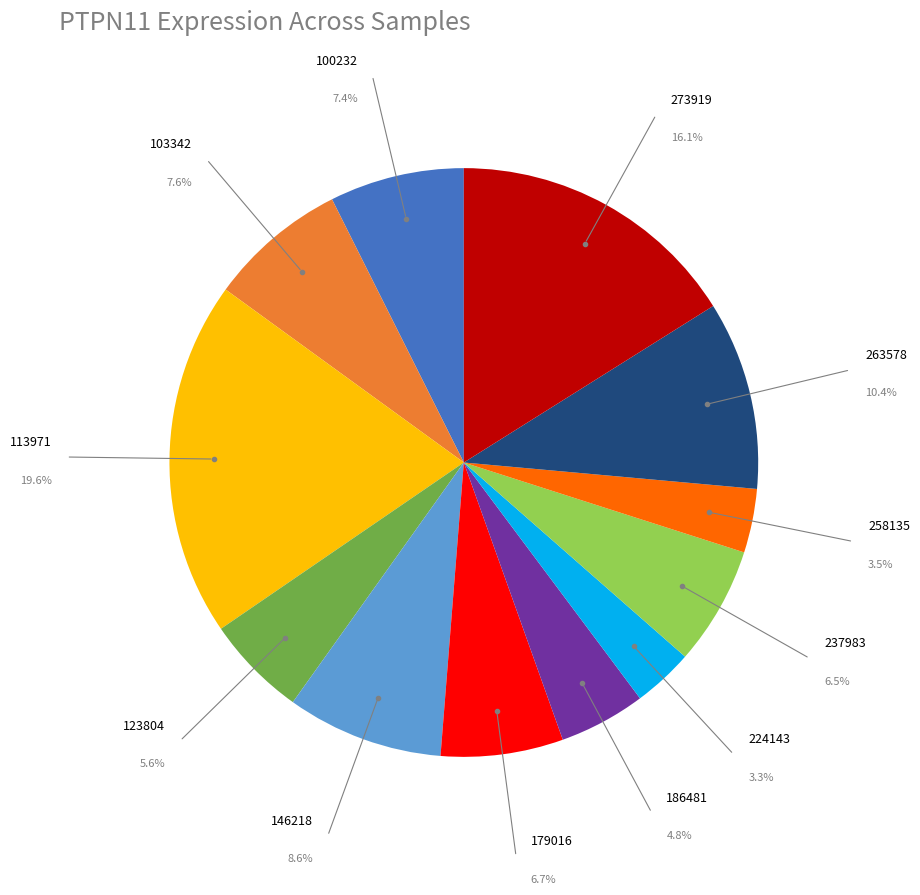

Does any single category account for the majority?

No